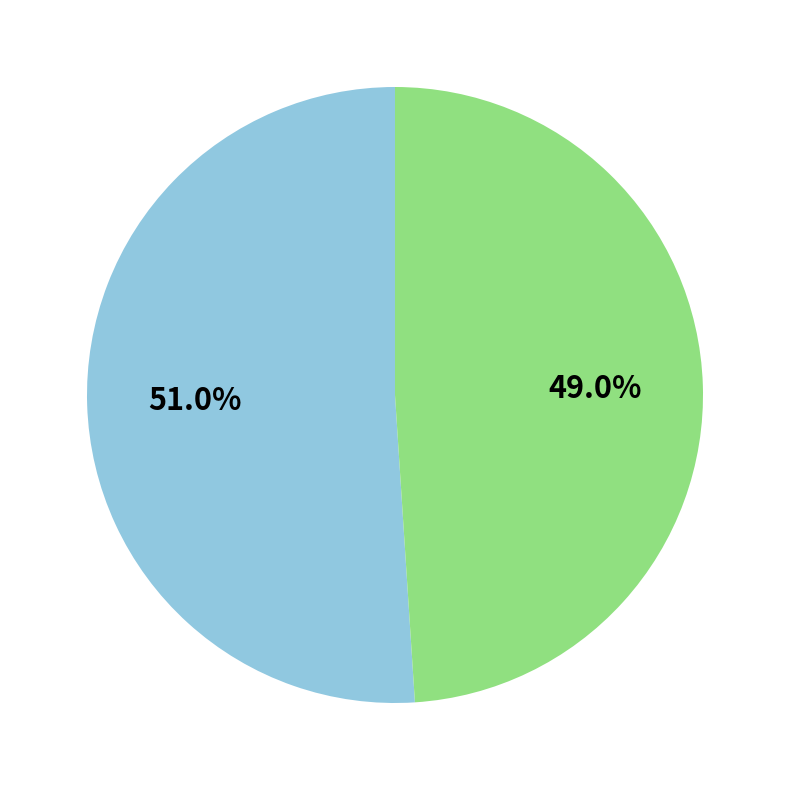

Is there any slice that represents more than half of the pie?

Yes